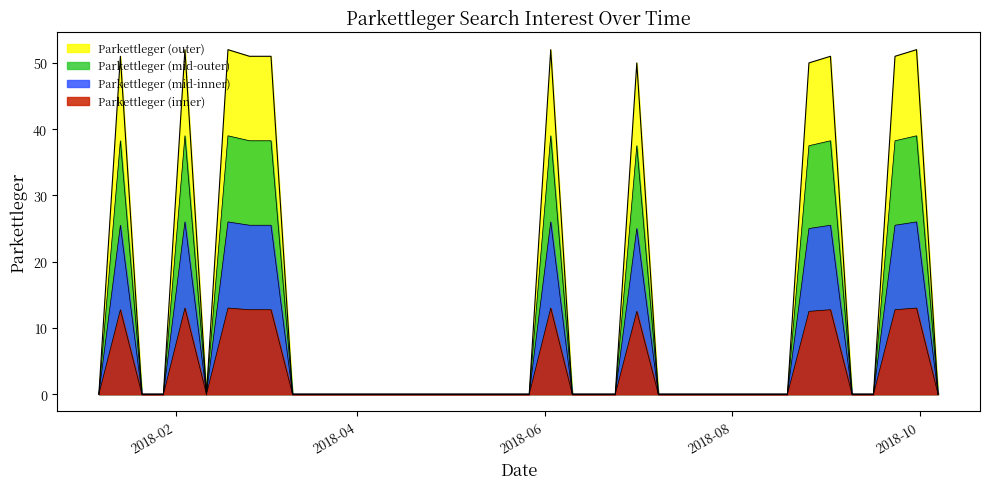

How many lines are shown in the chart?

4